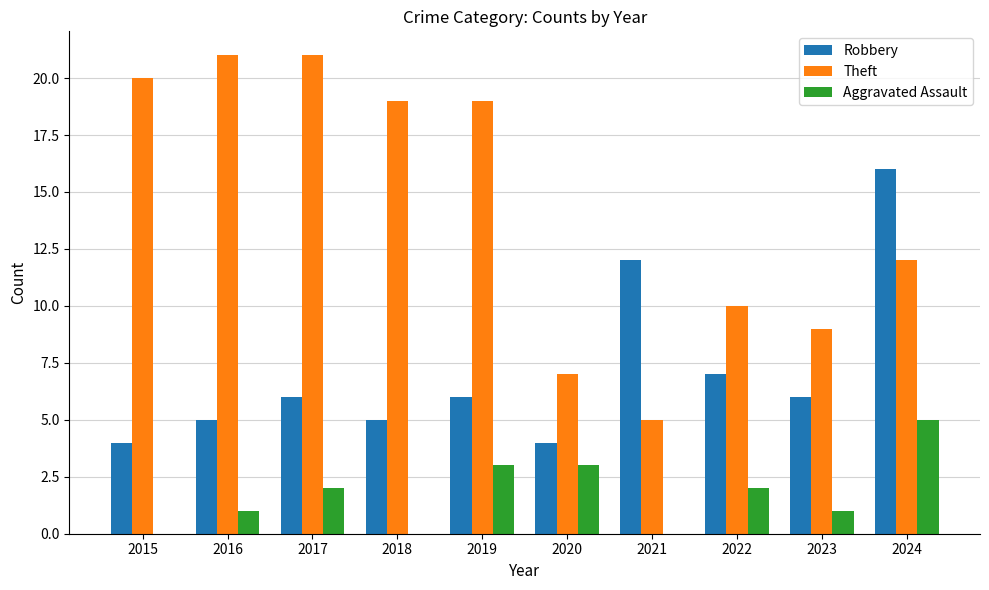

Between 2015 and 2020, which series saw the biggest shift?

Theft